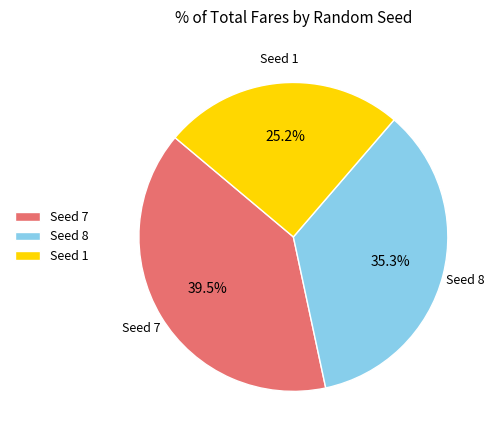

Which category has the biggest portion of the pie?

Seed 7